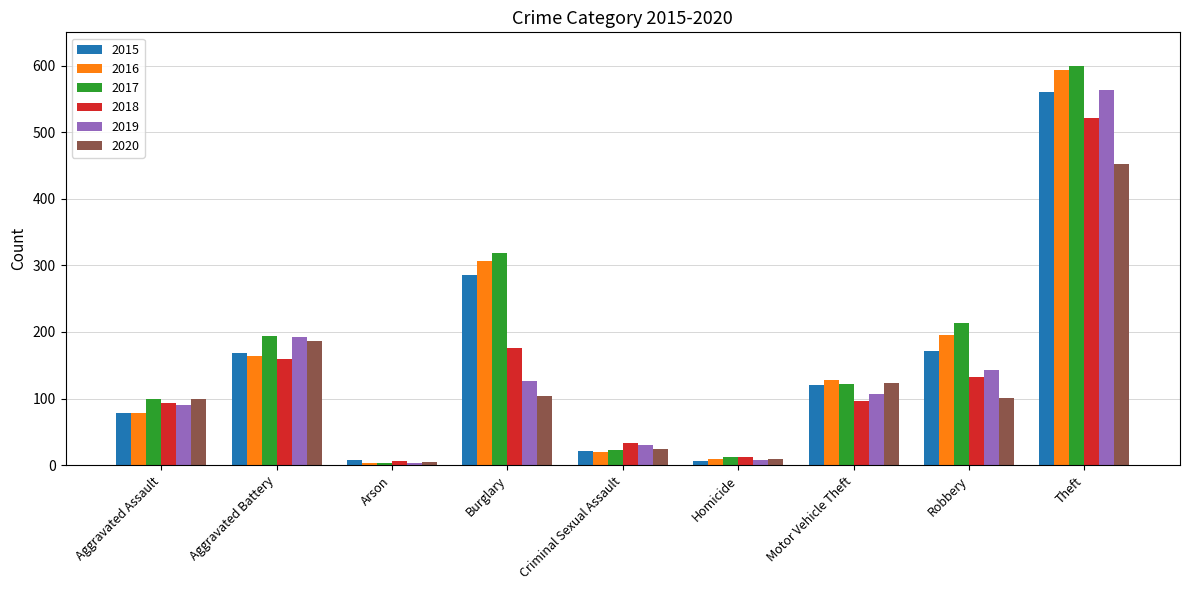

At which category is the sum across all series the highest?

Theft